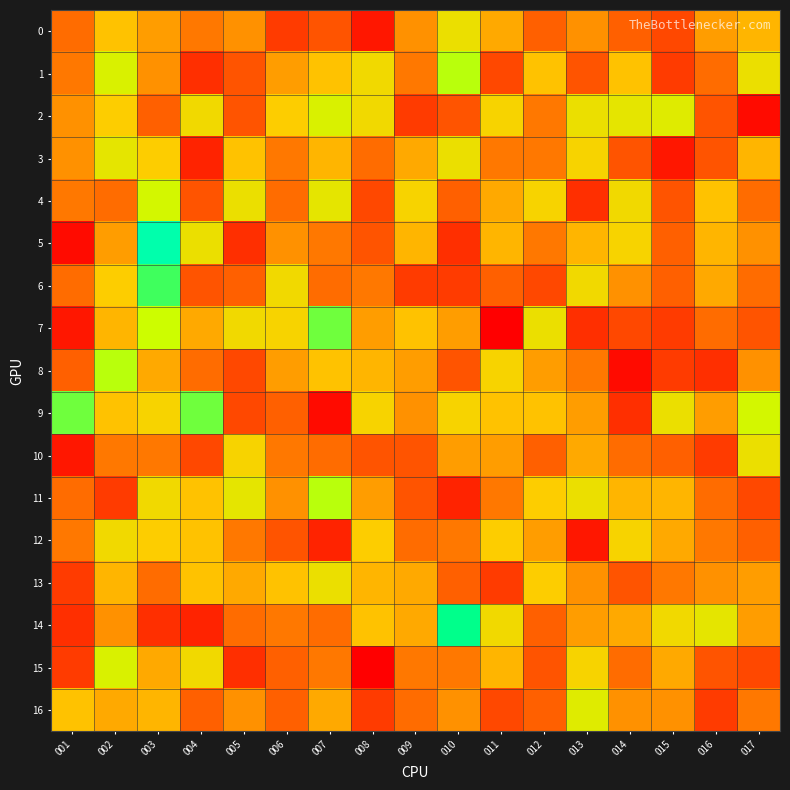

Between 013 and 001, which is larger?

013